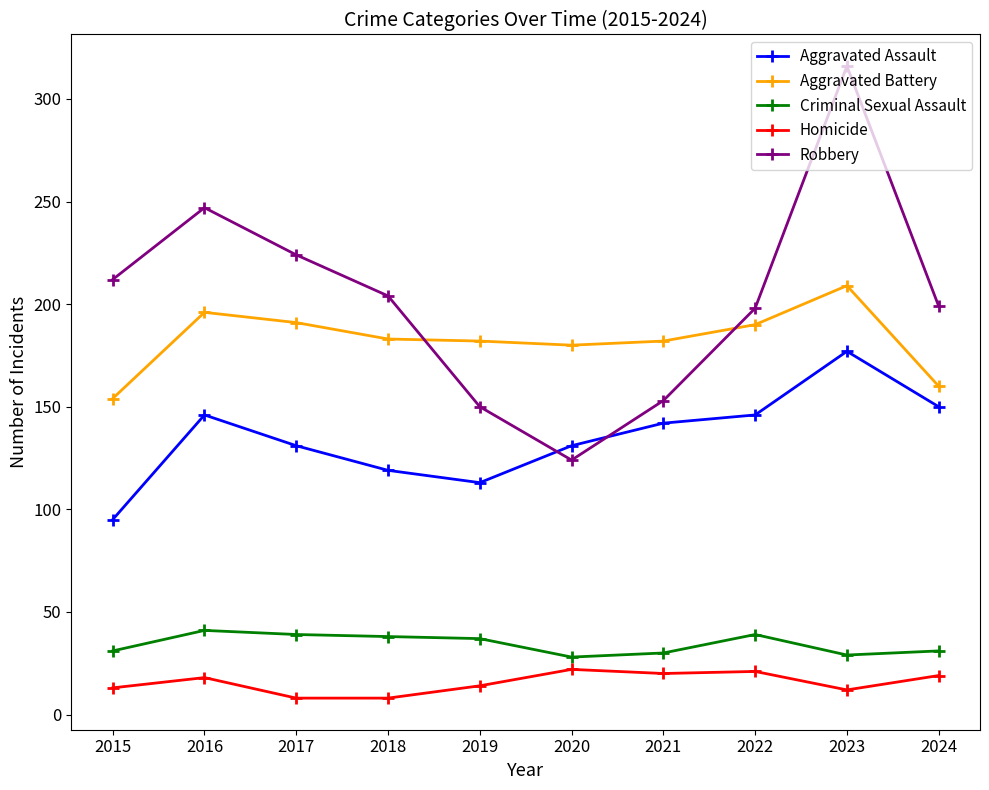

In Aggravated Assault, how many points are higher than both neighbors (excluding endpoints)?

2